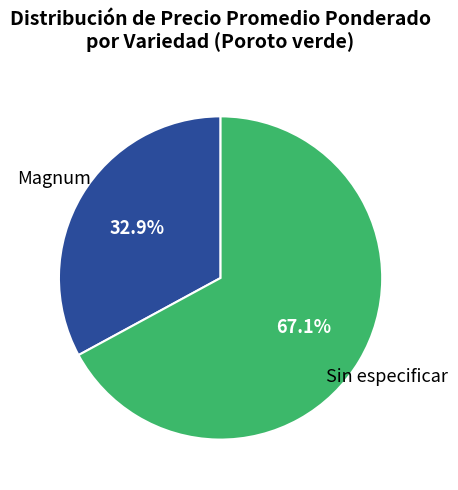

Does any single category account for the majority?

Yes